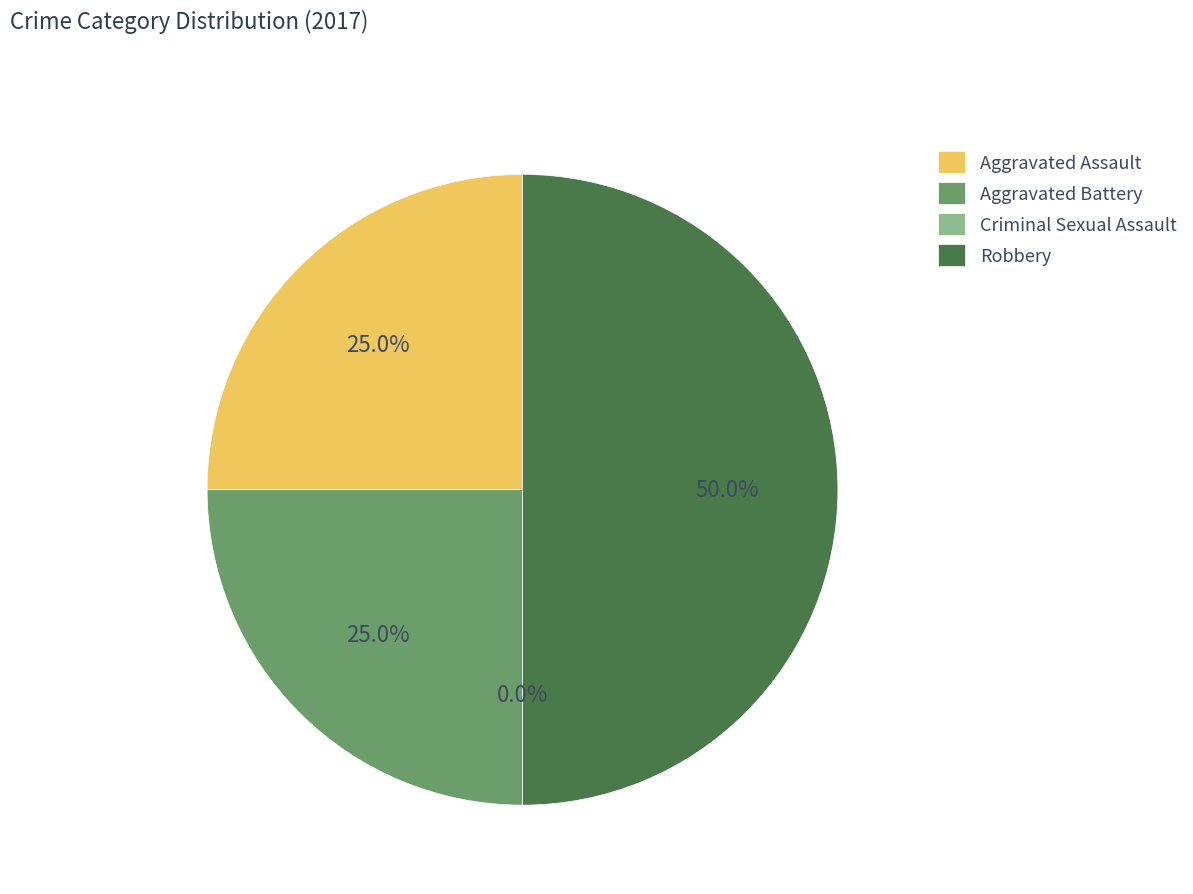

What is the change in value from Aggravated Assault to Criminal Sexual Assault?

-1